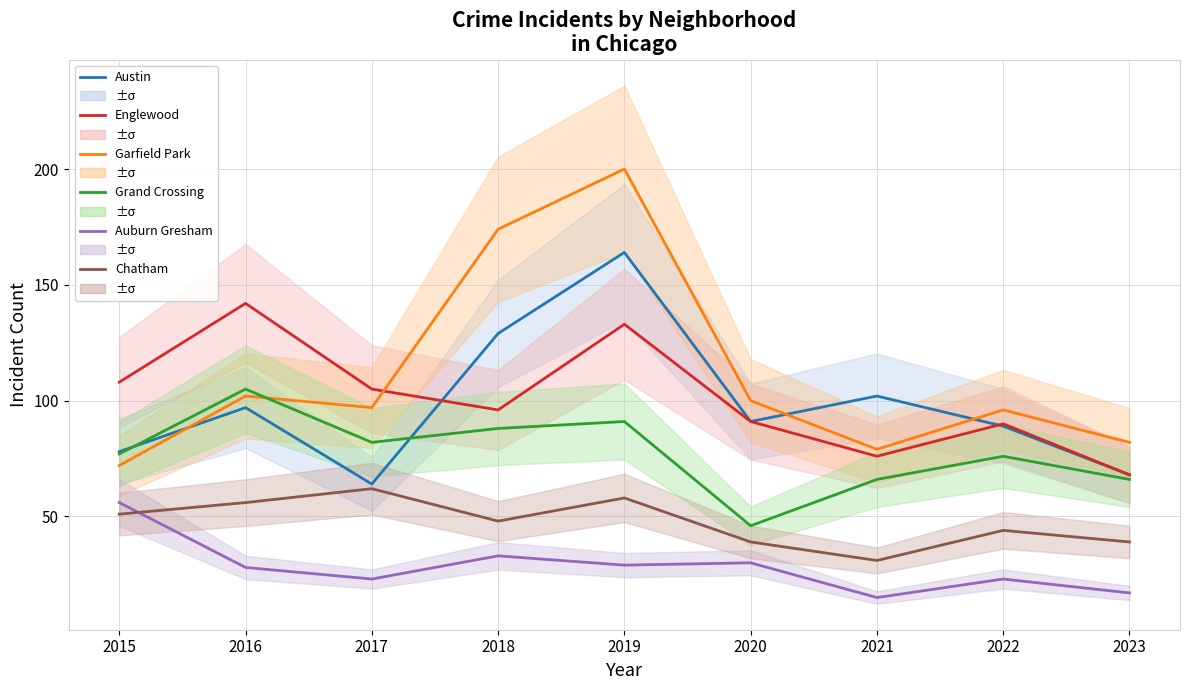

In Chatham, how many points are lower than both neighbors (excluding endpoints)?

2